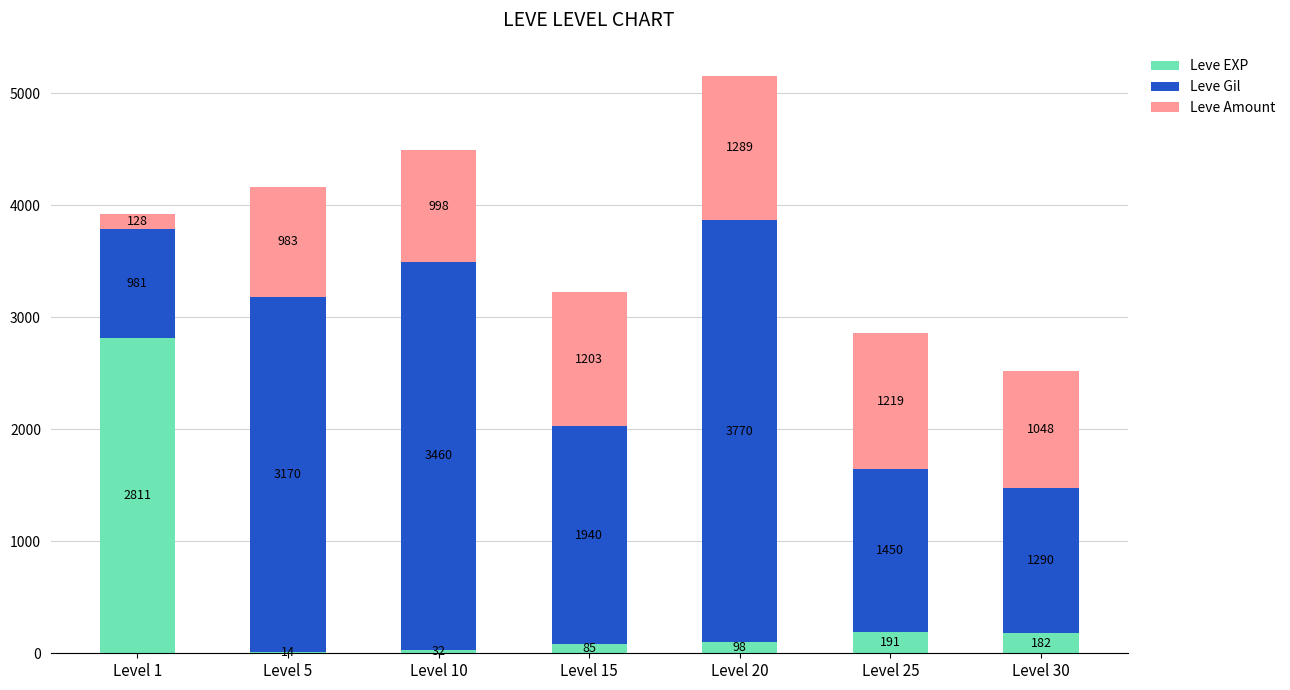

What is the total value across all series at Level 20?

5157